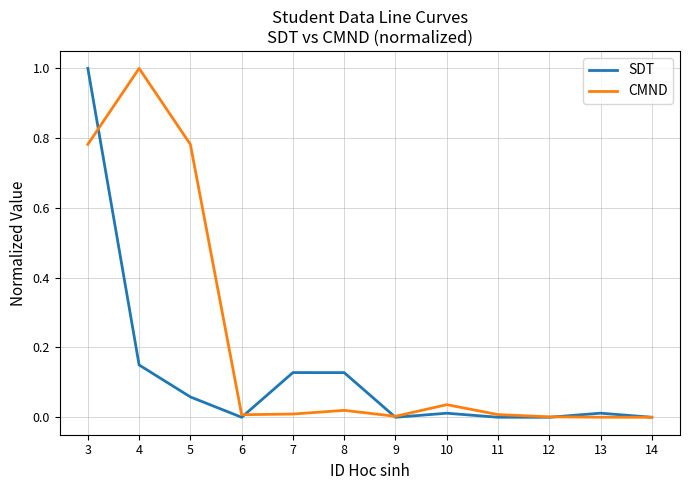

At which category is the sum across all series the highest?

3